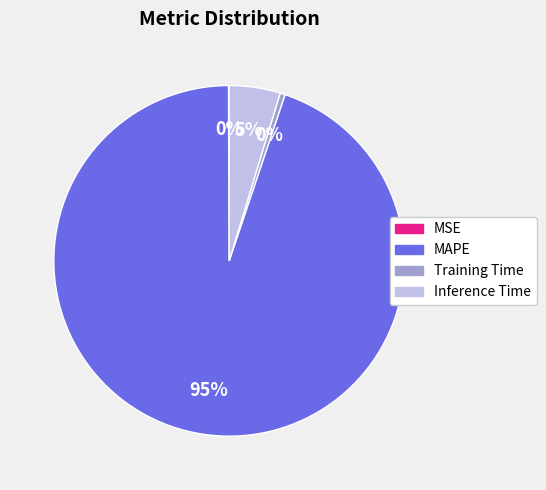

Is the sum of MAPE and Training Time greater than half?

Yes